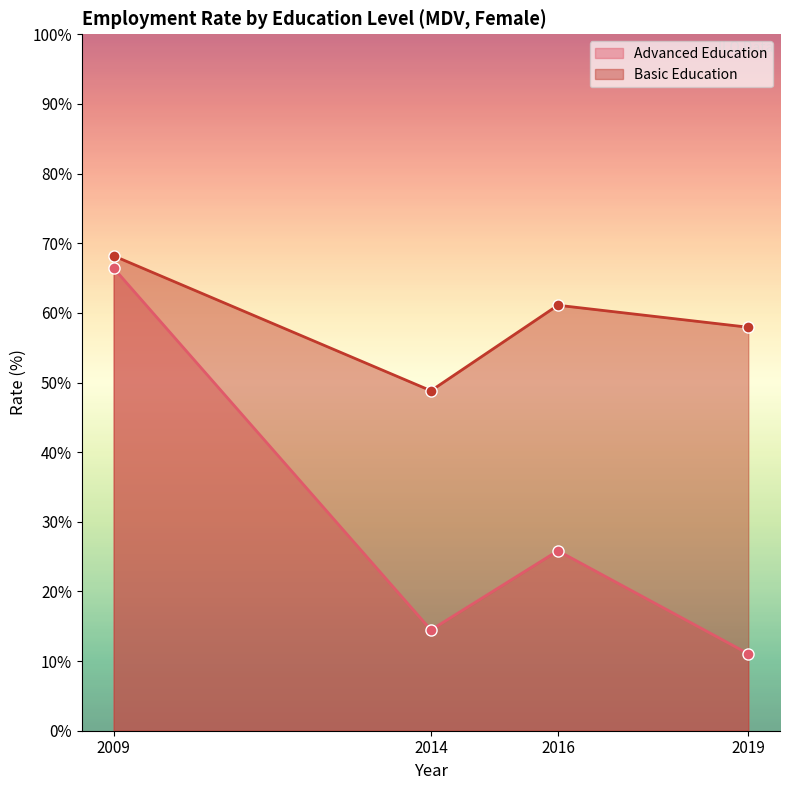

What is the difference between the second highest and minimum values in the edu_aggregate_adv series?

14.8